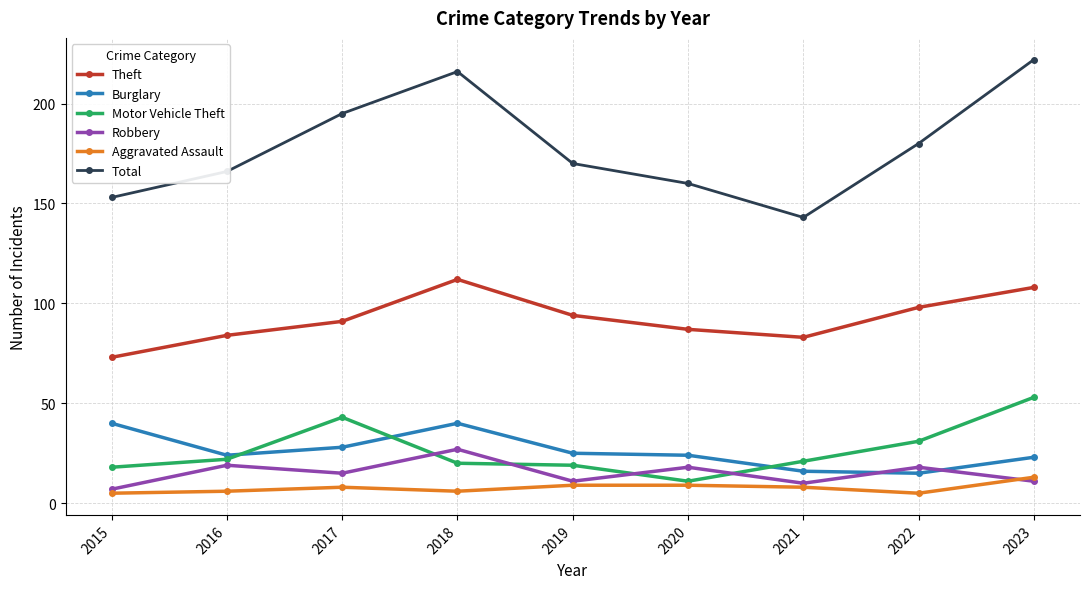

What is the average value of the Burglary series?

26